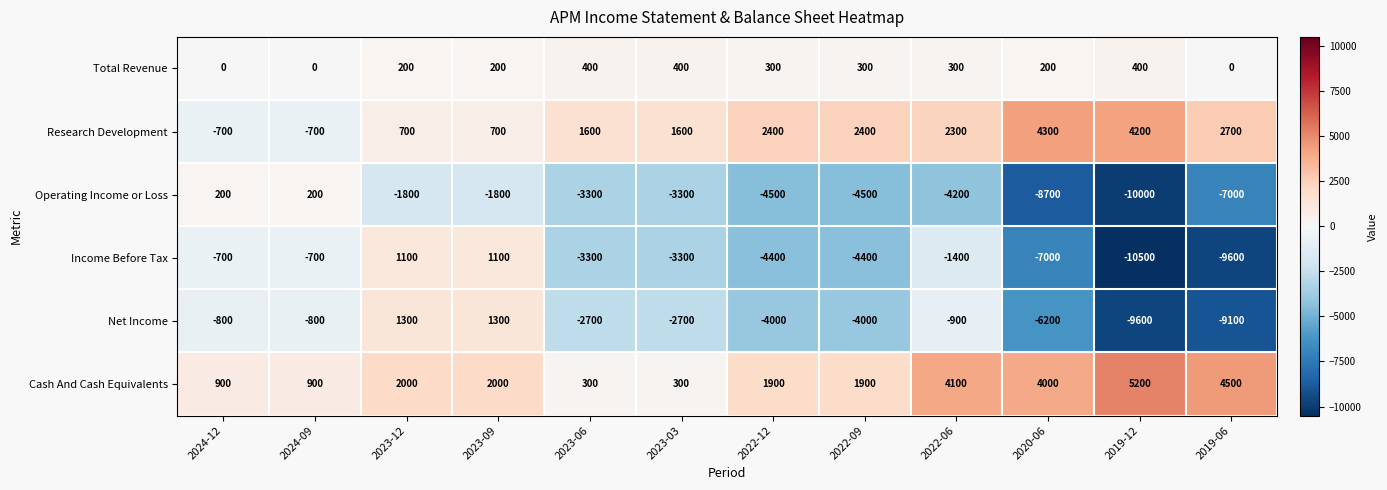

Rank the series by their maximum value, from lowest to highest.

Operating Income or Loss, Total Revenue, Income Before Tax, Net Income, Research Development, Cash And Cash Equivalents